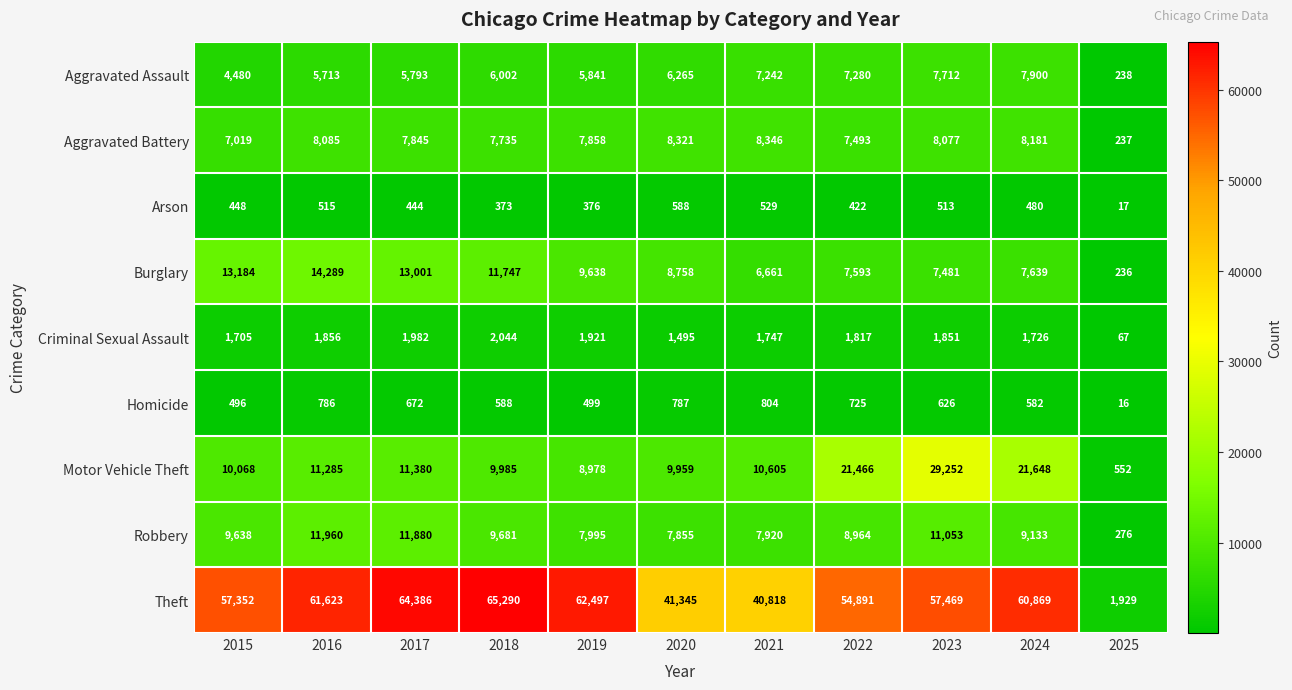

What is the approximate value of Aggravated Battery at 2022, to the nearest 100?

7500